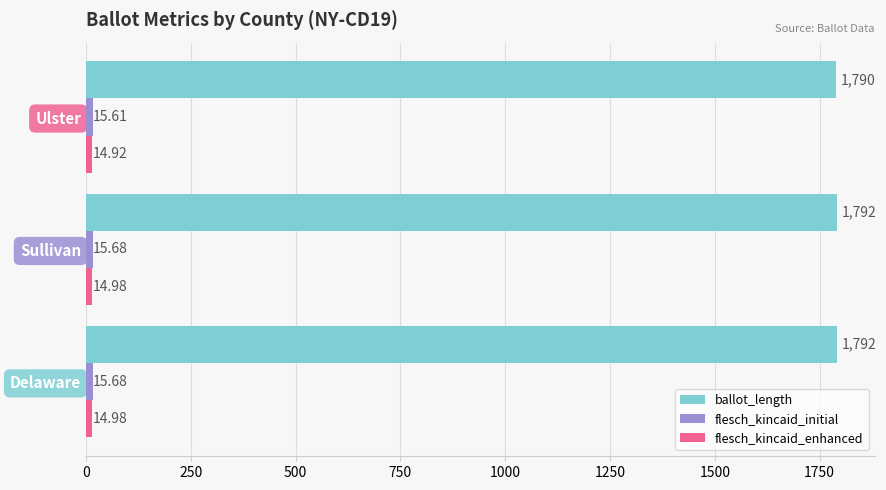

How many series are shown in this chart?

3